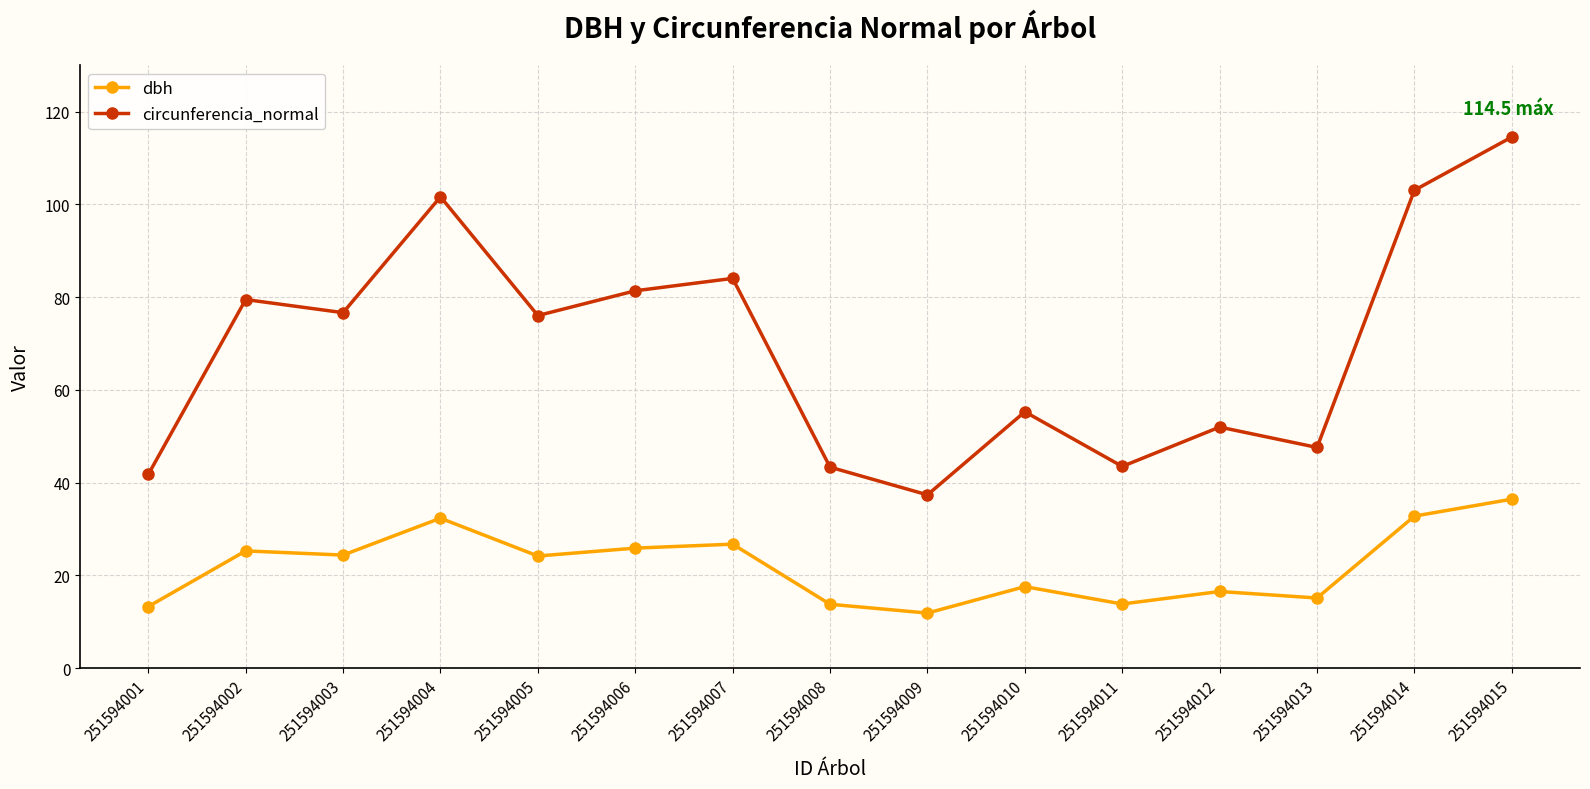

How many data points in dbh are above 24?

8